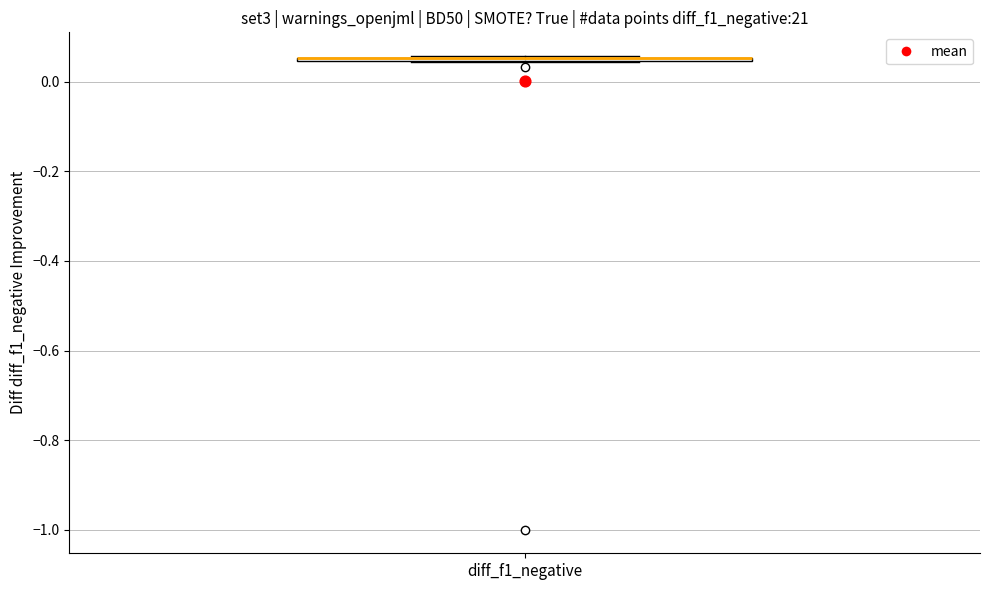

Where is the lower edge of the box for diff_f1_negative on the y-axis? The values are not printed on the chart, so give them approximately, as read against the axis.

0.04